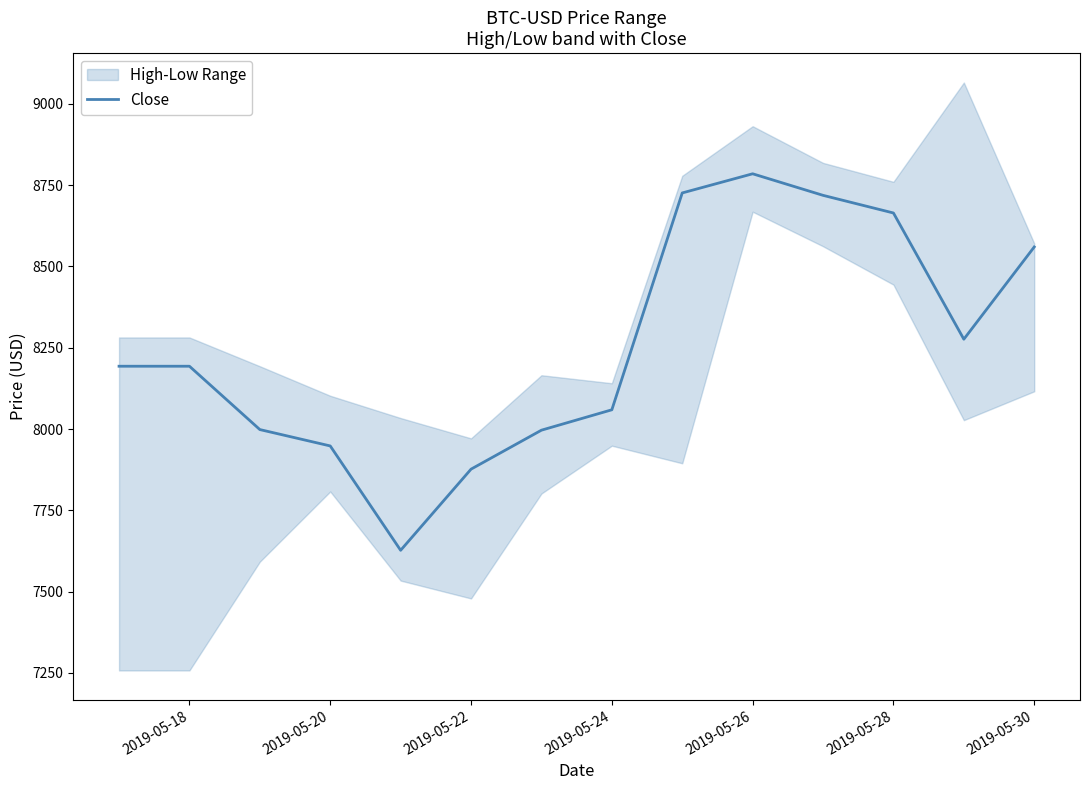

Does the chart display data point markers on the line(s)?

No